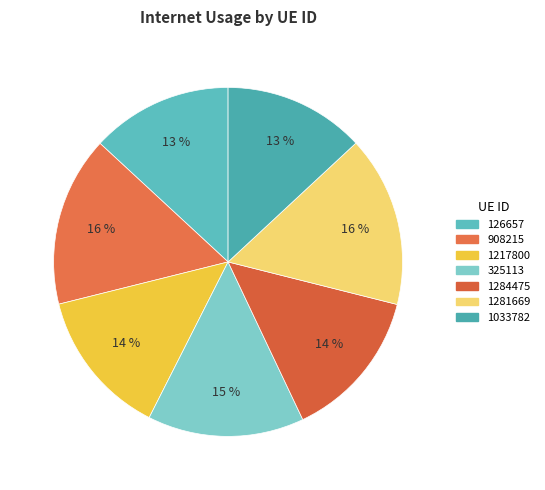

Is there a majority slice in this chart?

No